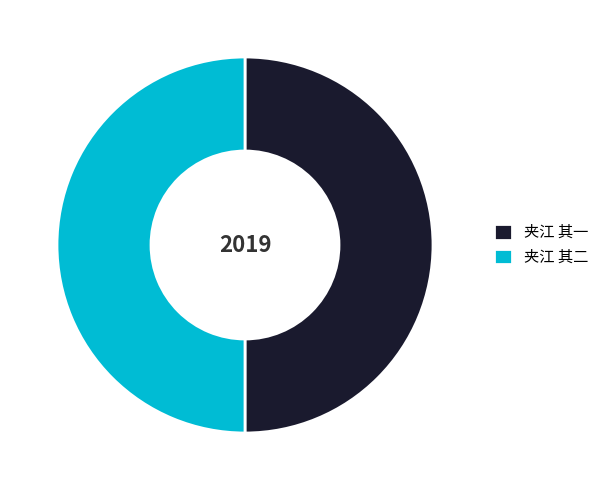

Is it true that 夹江 其二 is 57% of the pie?

False